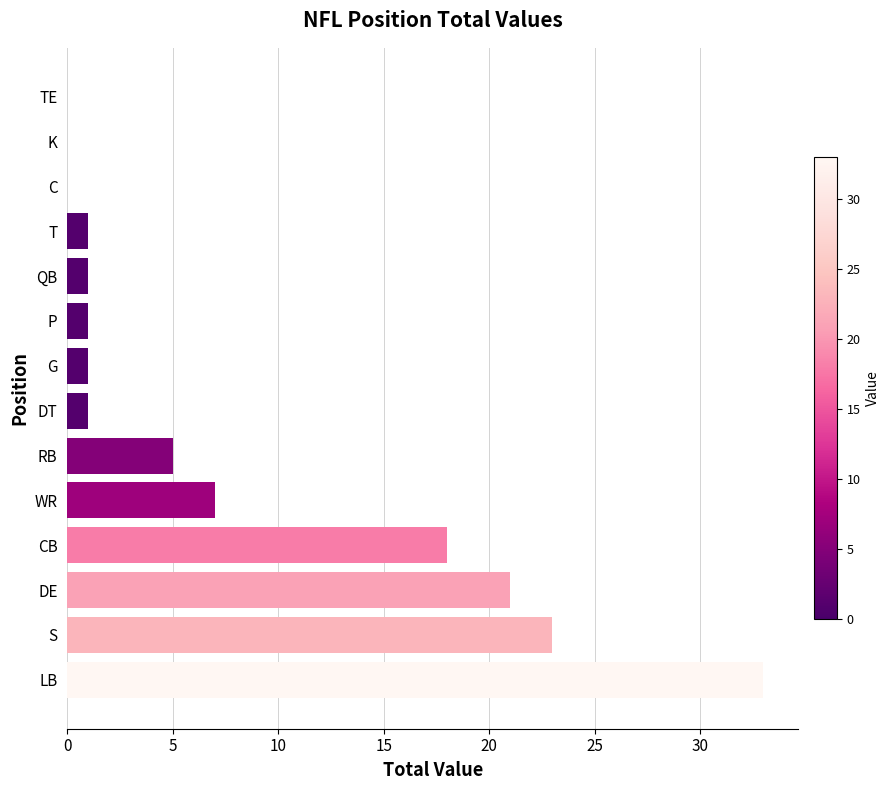

Is it true that the value at TE is 17?

False